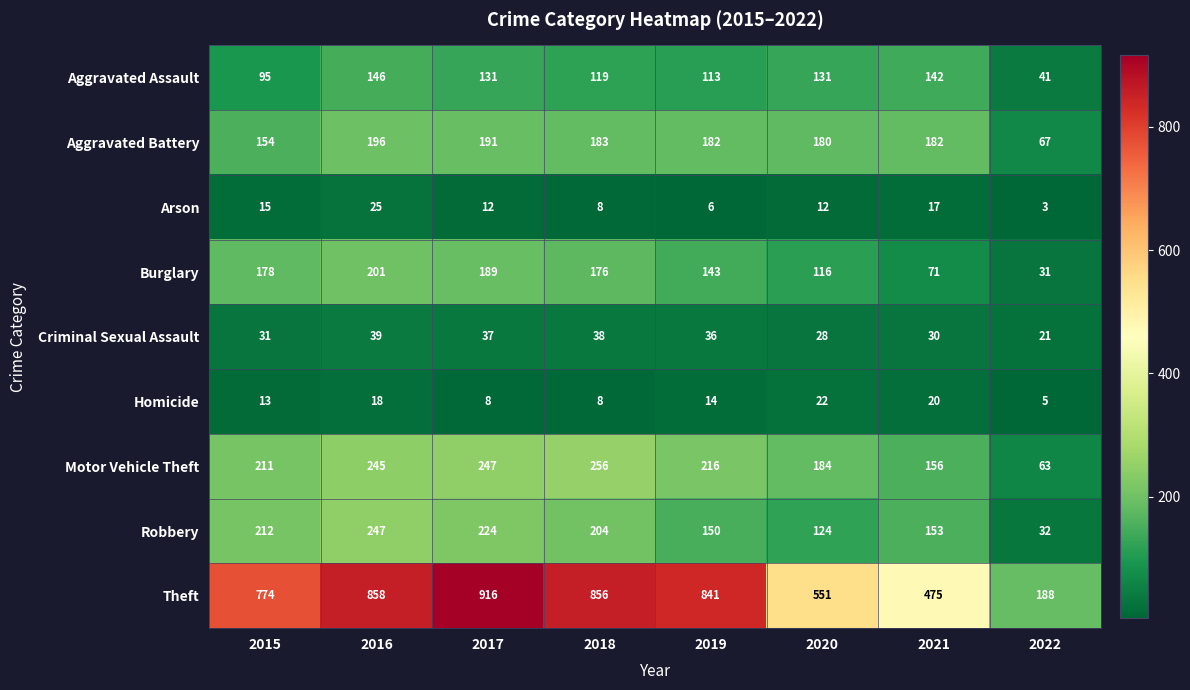

Rank the series by their maximum value, from lowest to highest.

Homicide, Arson, Criminal Sexual Assault, Aggravated Assault, Aggravated Battery, Burglary, Robbery, Motor Vehicle Theft, Theft